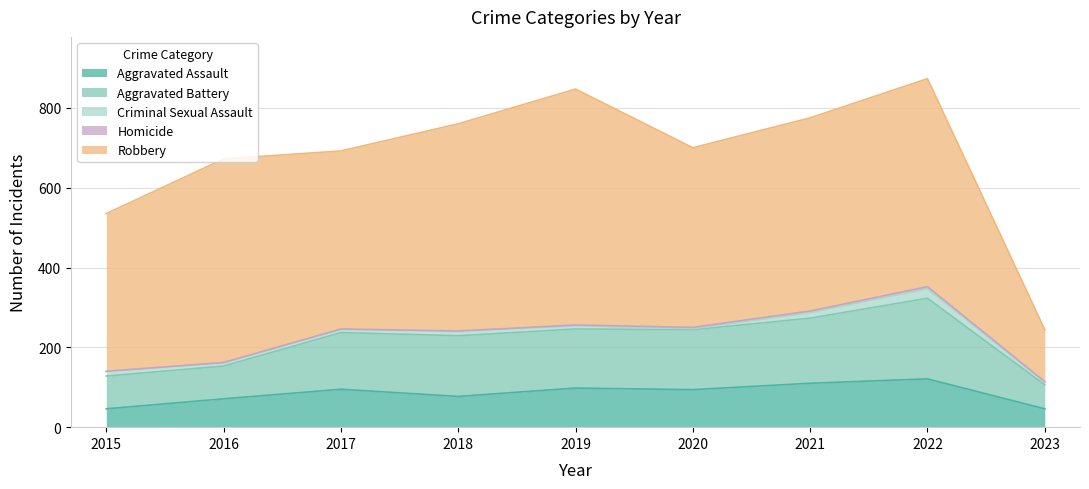

Reading left to right, extract all data points from this chart.

Aggravated Assault: 46	71	95	77	98	94	110	121	46
Aggravated Battery: 82	82	142	152	148	150	163	202	60
Criminal Sexual Assault: 12	8	8	11	8	3	14	24	7
Homicide: 0	1	1	1	2	3	4	5	1
Robbery: 395	510	446	519	591	450	484	521	130